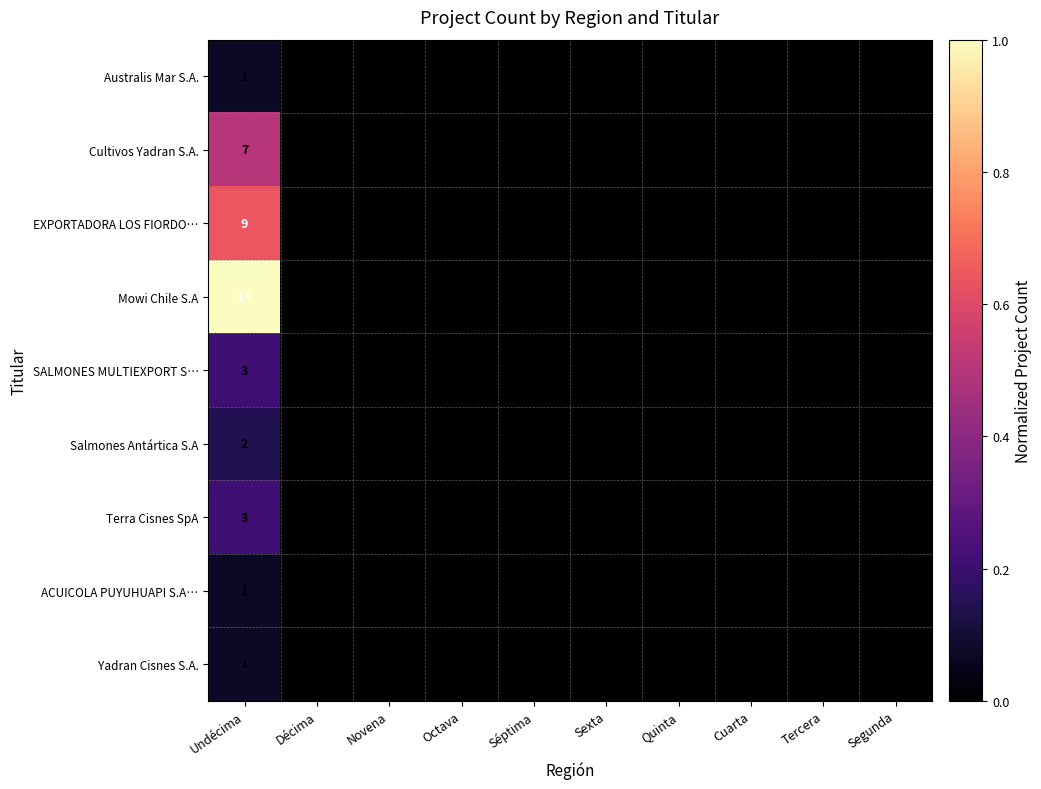

Which has a higher value, Sexta or Novena?

Sexta